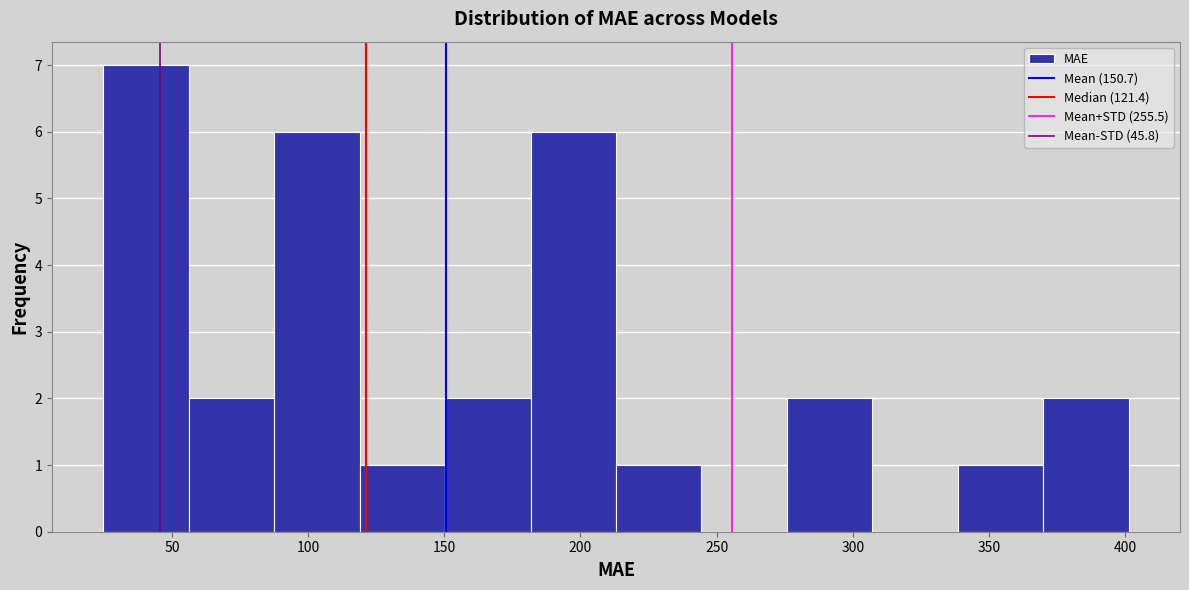

Which range on the x-axis has the tallest bar?

25 to 55